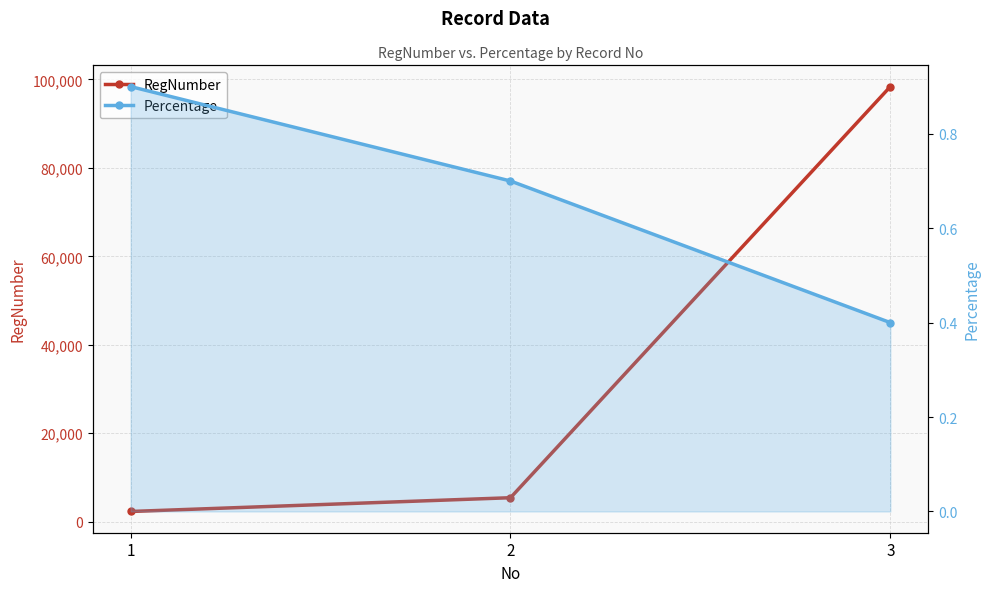

What is the value of the RegNumber point at the 2nd from the left?

5423.0